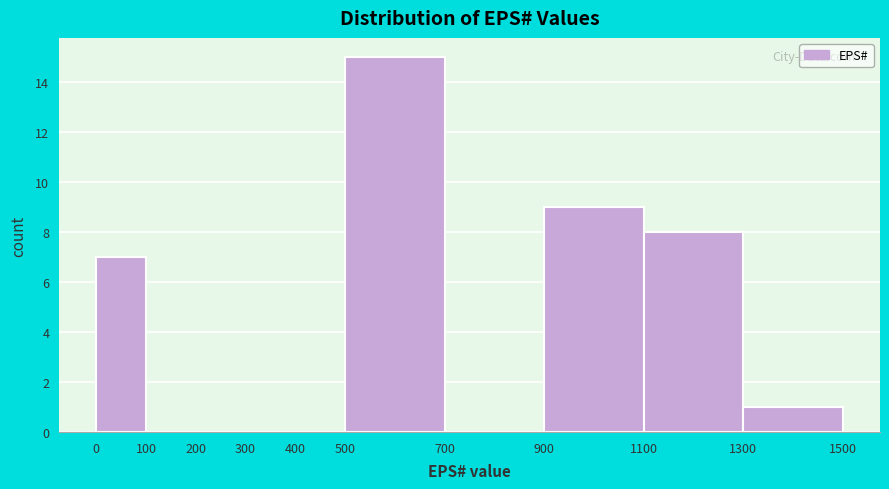

What is the height of the bar covering 900 to 1100 on the x-axis? The values are not printed on the chart, so give them approximately, as read against the axis.

9